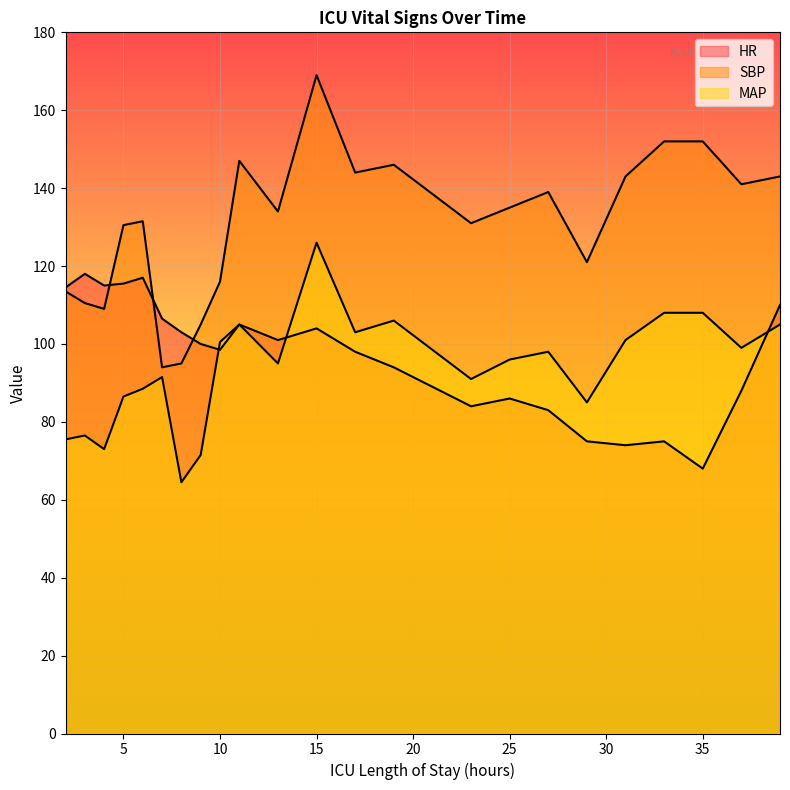

Which label corresponds to the largest value in the chart?

15